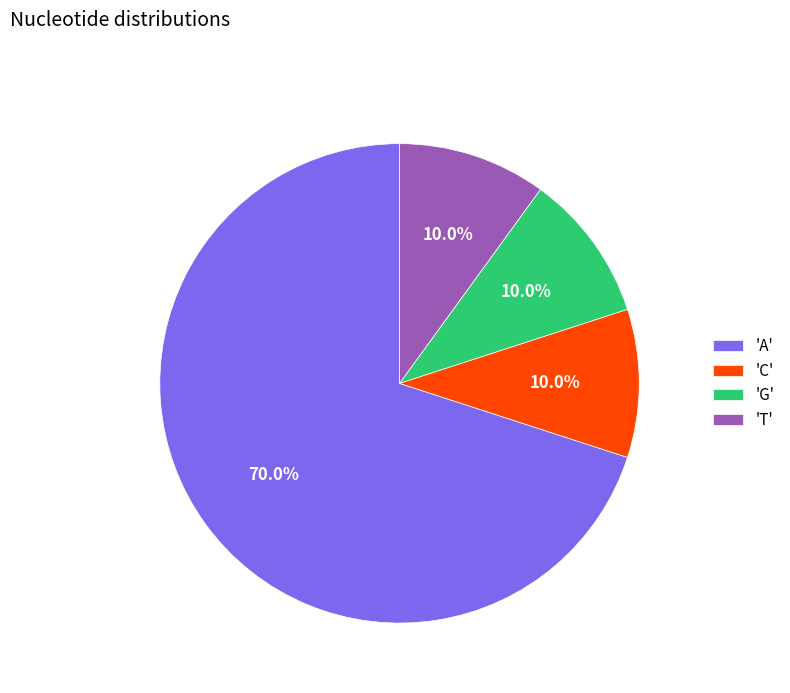

Do 'T' and 'C' together represent more than half of the pie?

No